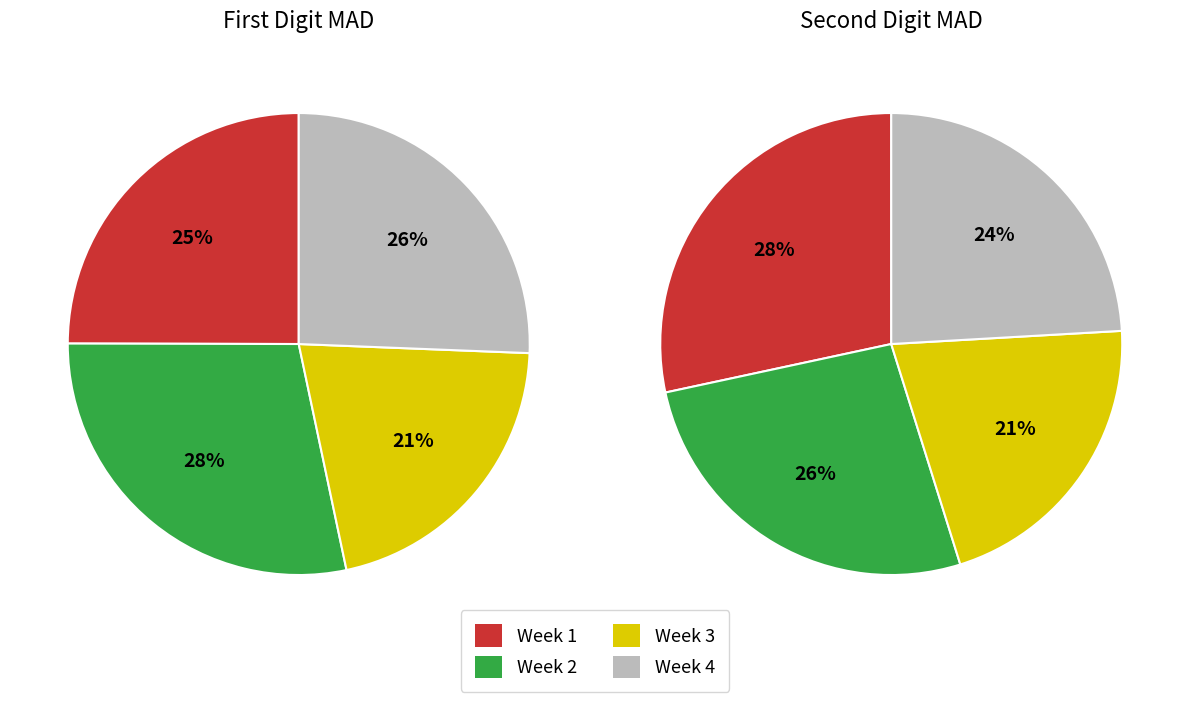

Is it true that 6 is 9% of the pie?

True